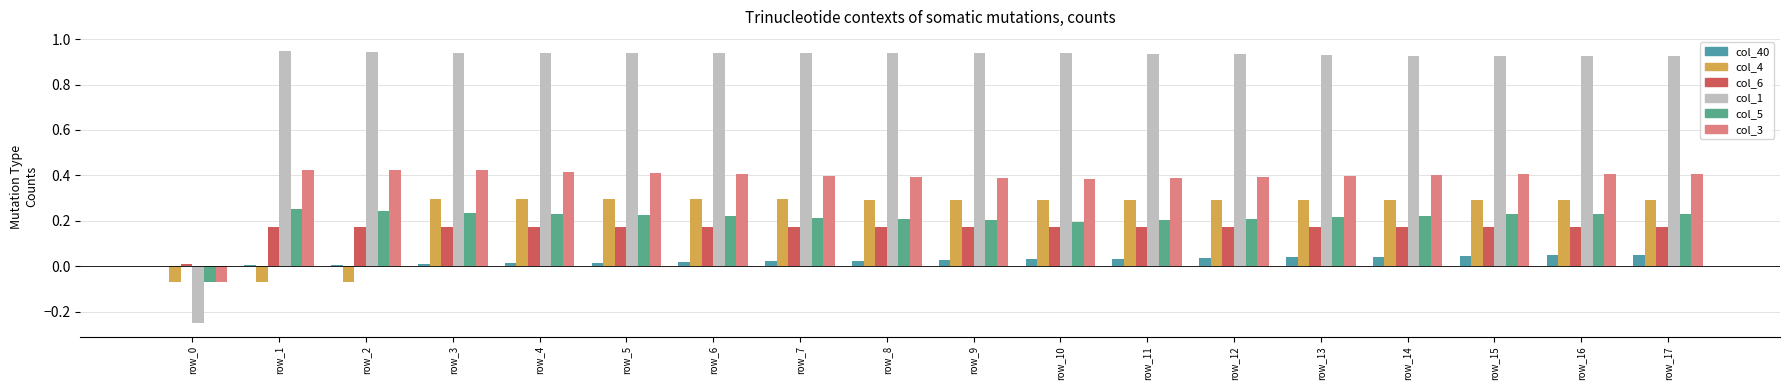

At which label does col_5 reach its peak?

row_1